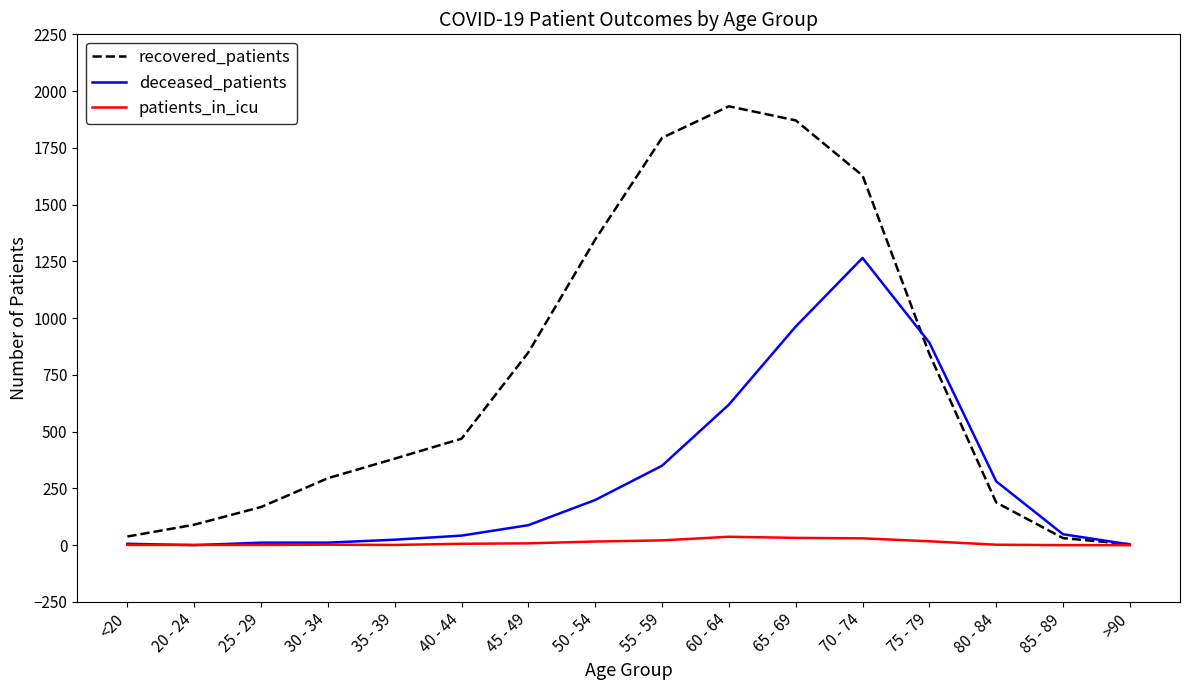

At 50 - 54, list the series in order from largest to smallest.

recovered_patients, deceased_patients, patients_in_icu